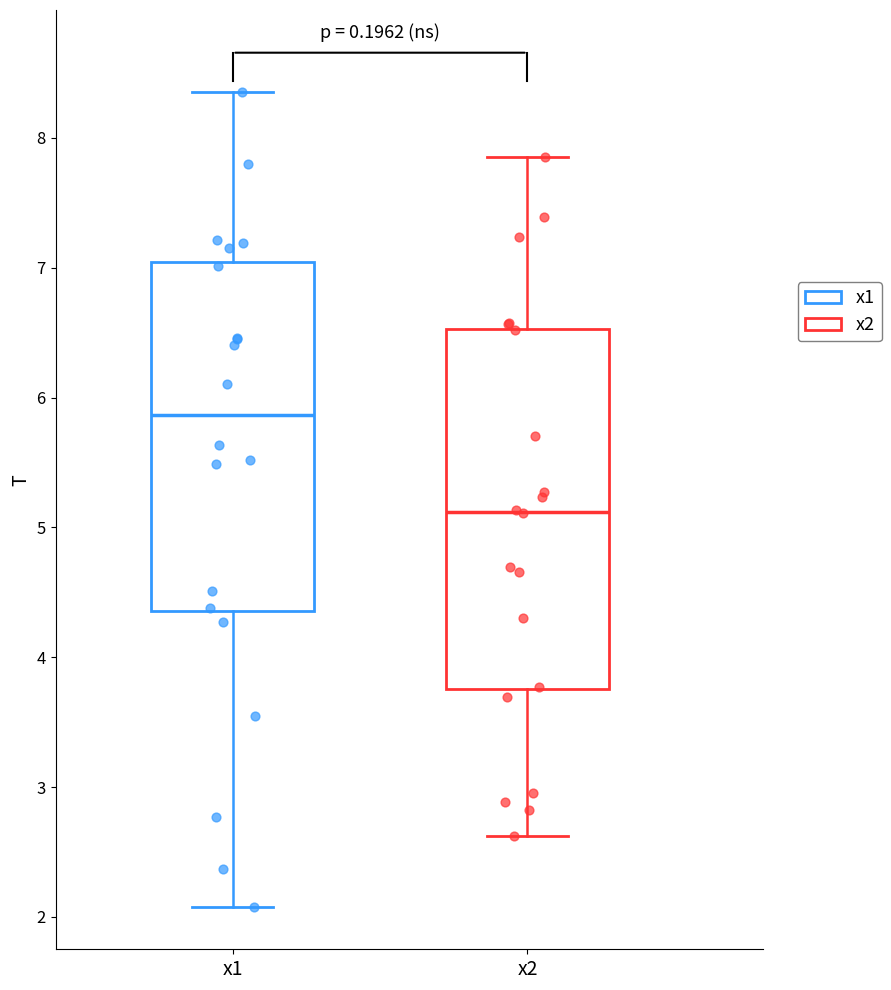

Which box has the highest median line?

x1